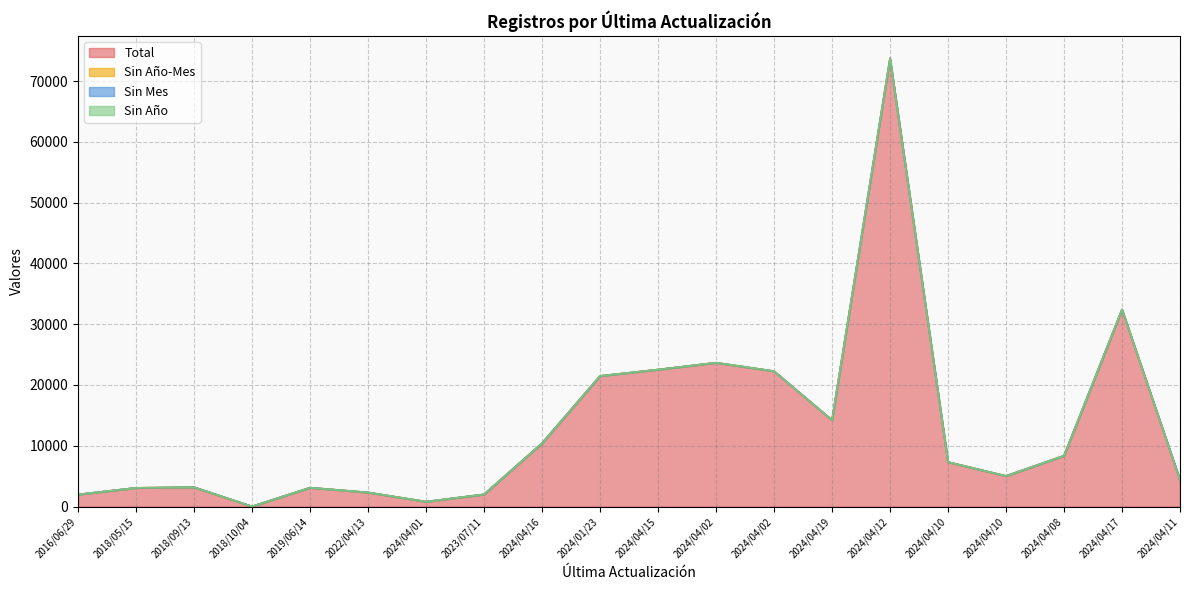

What are all the series names shown in the legend?

Total, Sin Año-Mes, Sin Mes, Sin Año